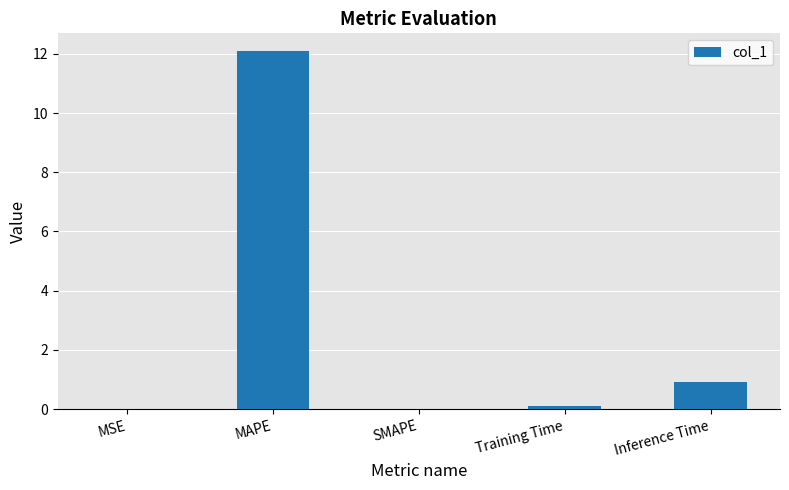

Is it true that the value at Inference Time is 0.3?

False